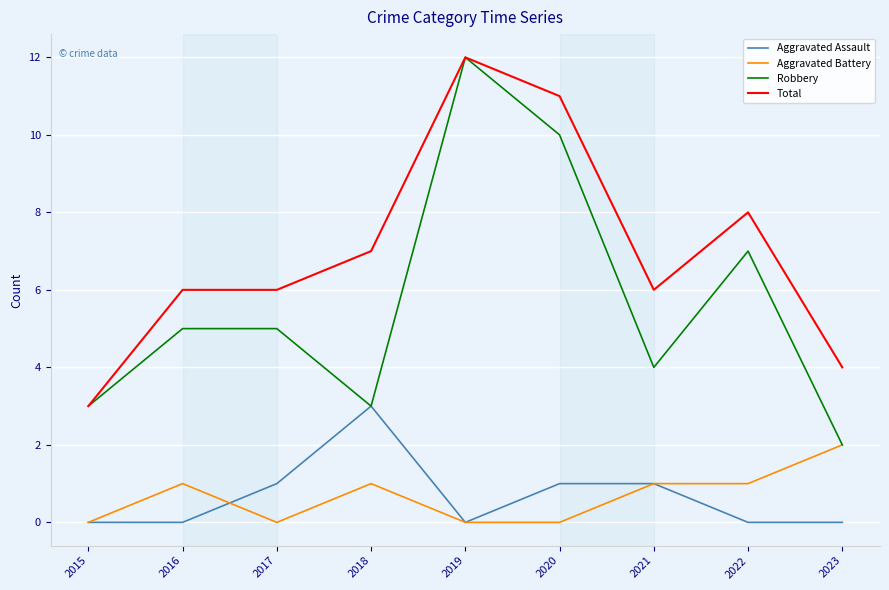

Which series changed the most between 2016 and 2023?

Robbery